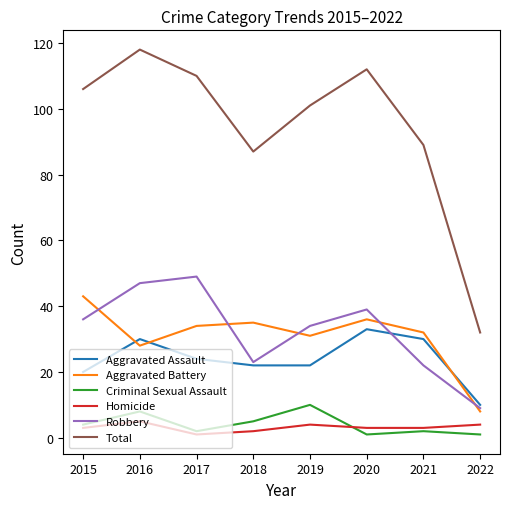

List the labels in order of Total value, smallest first.

2022, 2018, 2021, 2019, 2015, 2017, 2020, 2016